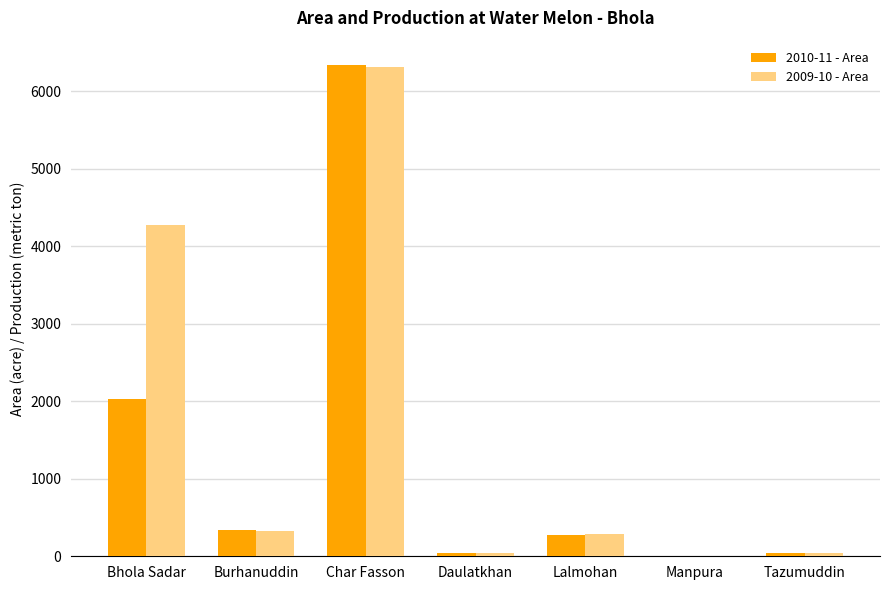

What is the average value of the 2010-11 - Area series?

1296